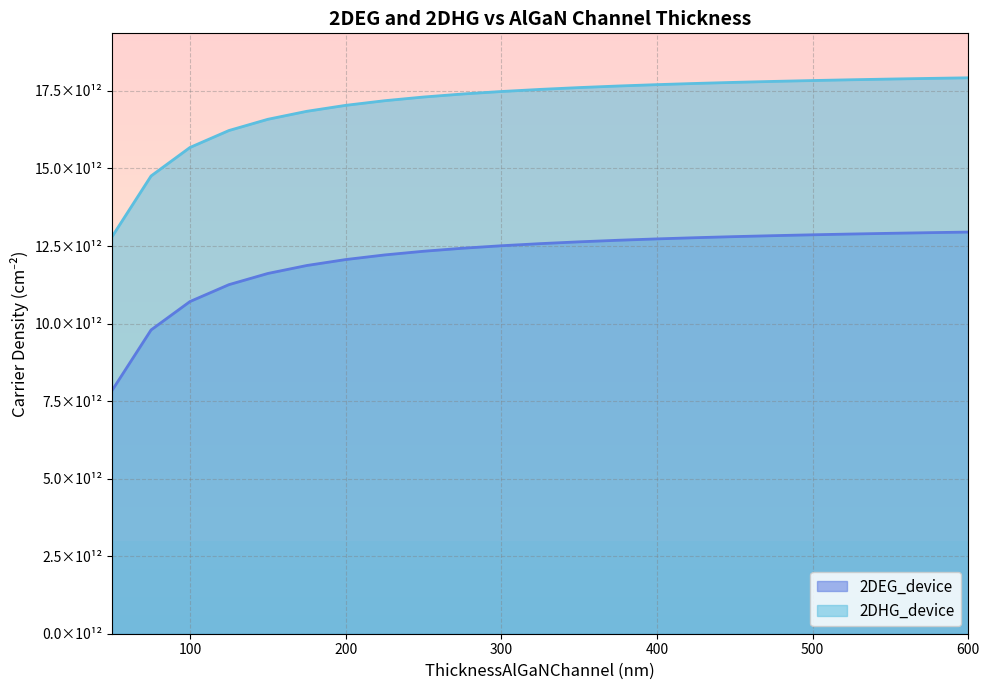

Rank the series by their average value, from lowest to highest.

2DEG_device, 2DHG_device